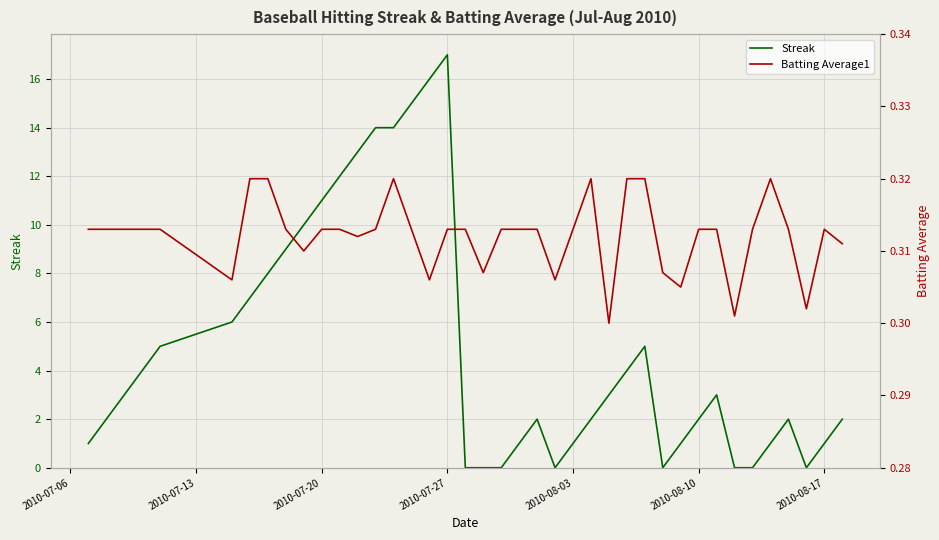

At which label does Streak reach its peak?

2010-07-27